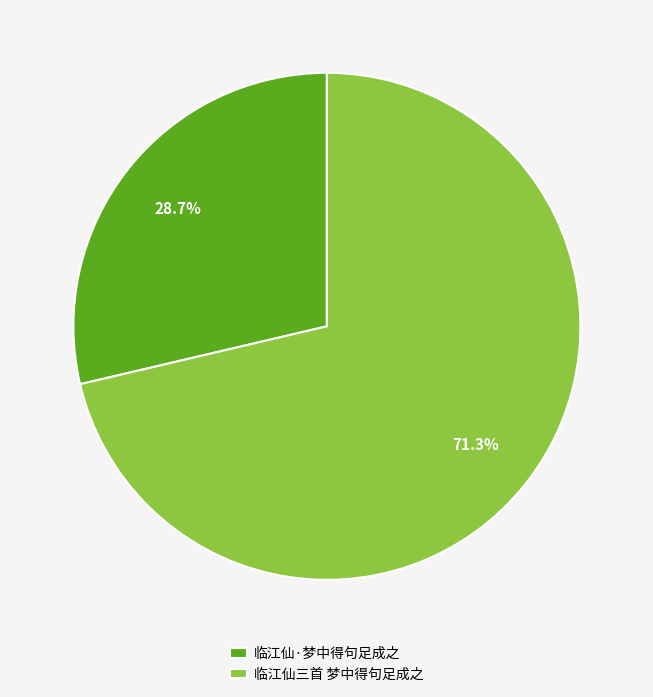

What is the largest slice in the pie chart?

临江仙三首 梦中得句足成之